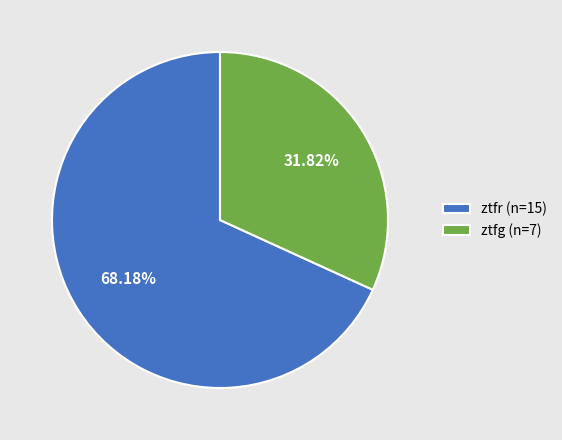

What portion of the pie excludes ztfr?

31.8%